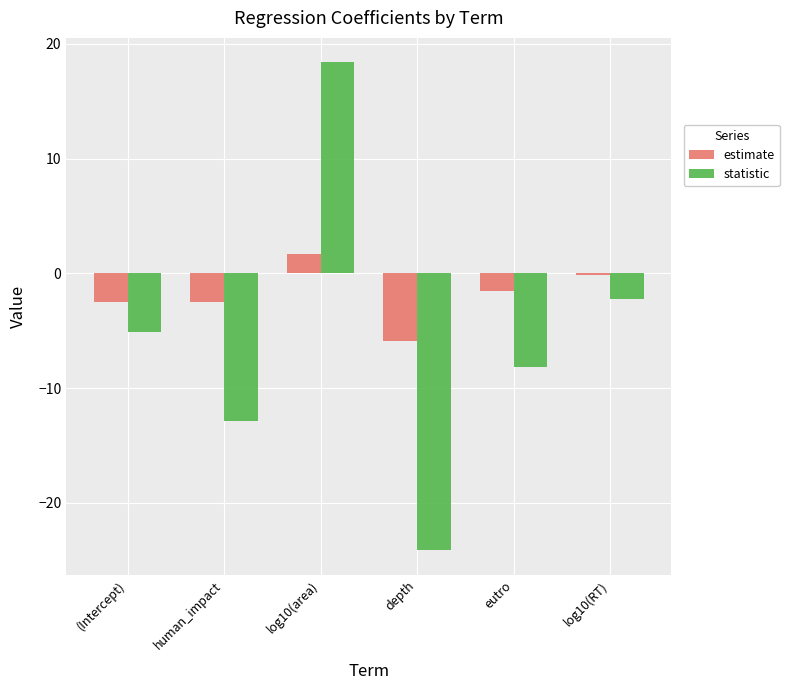

Where does the estimate series first go above -1?

log10(area)